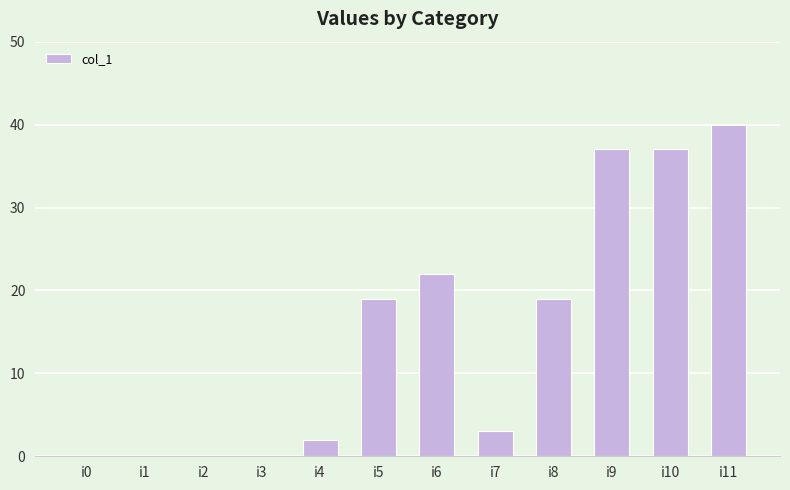

Reading right to left, transcribe all the data shown in this chart.

i11=40	i10=37	i9=37	i8=19	i7=3	i6=22	i5=19	i4=2	i3=0	i2=0	i1=0	i0=0